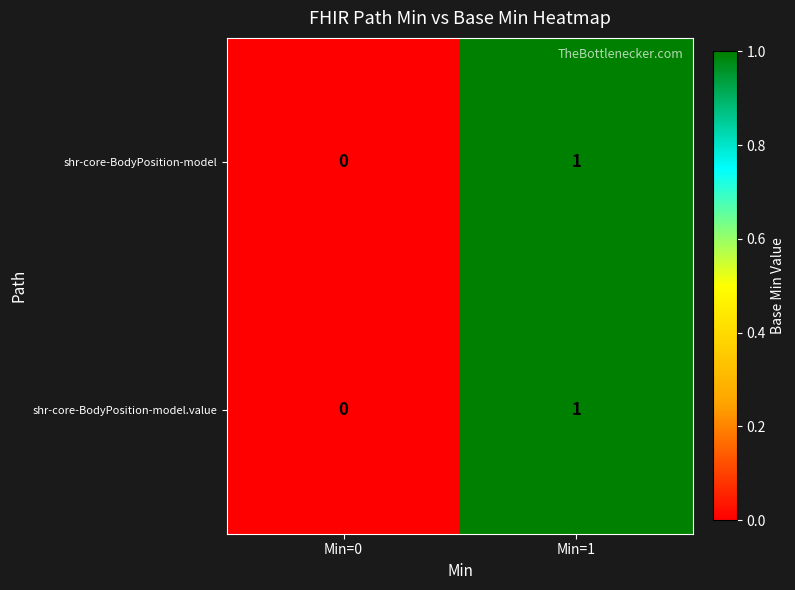

The shr-core-BodyPosition-model.value series shows 2 at Min=1. True or false?

False